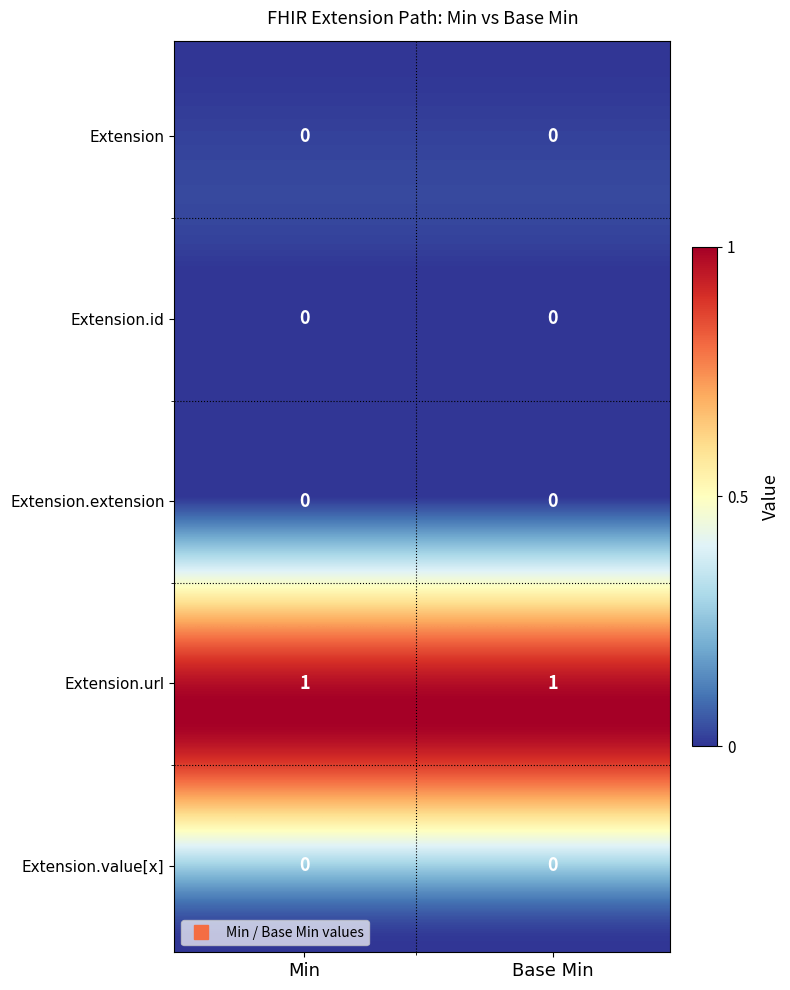

What value does the Extension.url series have at 0?

1